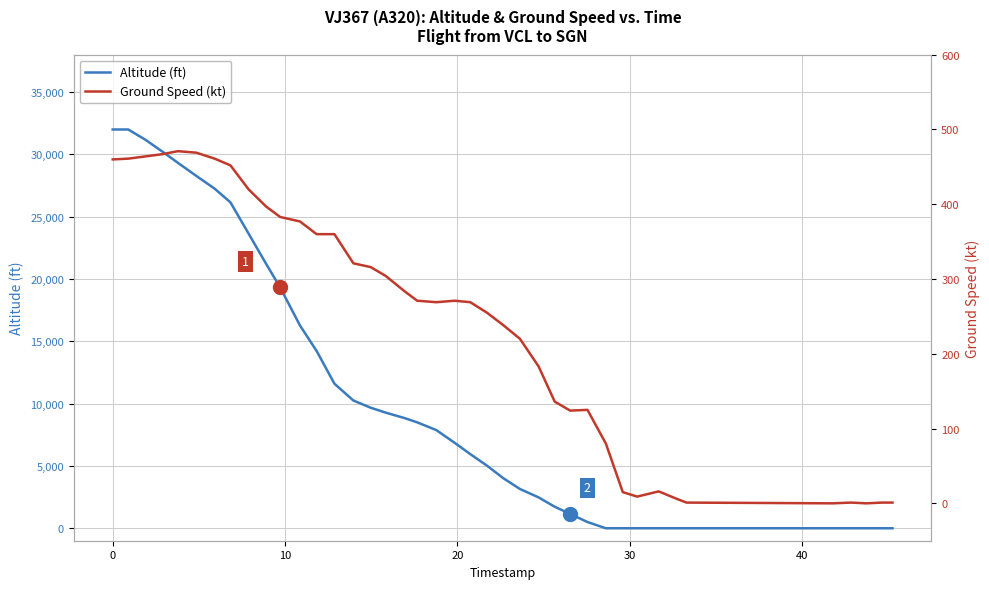

Reading right to left, extract all data points from this chart.

Altitude (ft): 0	0	0	0	0	0	0	0	0	0	0	500	1150	1725	2475	3150	4000	5025	5950	6850	7875	8500	8850	9275	9675	10250	11600	14225	16275	19325	21225	23650	26150	27250	28275	29325	30225	31175	32000	32000
Ground Speed (kt): 1	1	0	1	0	1	6	16	9	15	80	125	124	136	183	220	238	255	269	271	269	271	284	304	316	321	360	360	377	383	397	420	452	461	469	471	467	464	461	460